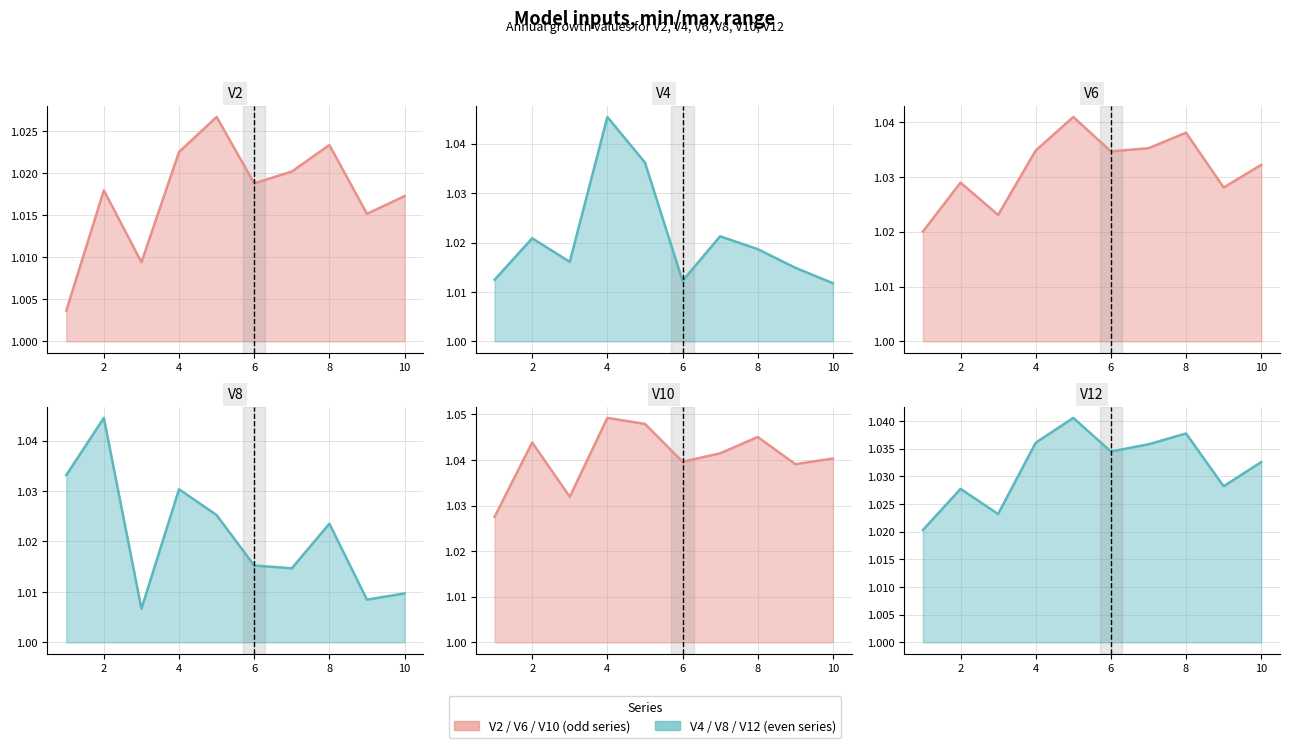

Which series has the largest total across all categories?

V10 line